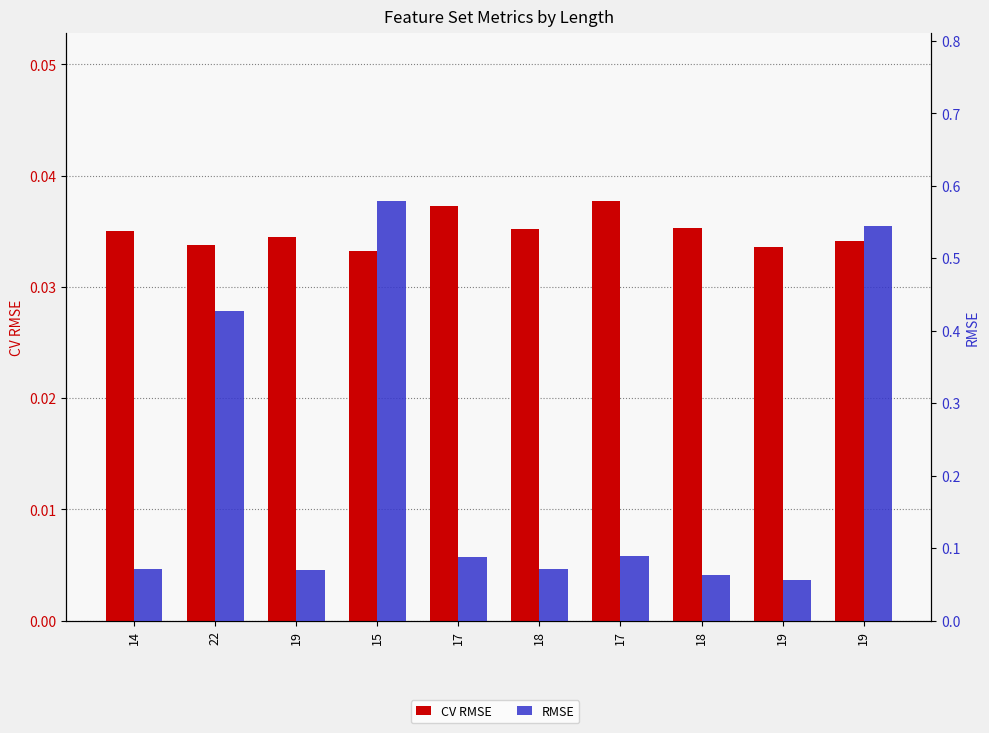

Rank the series at 17 from lowest to highest value.

CV RMSE, RMSE